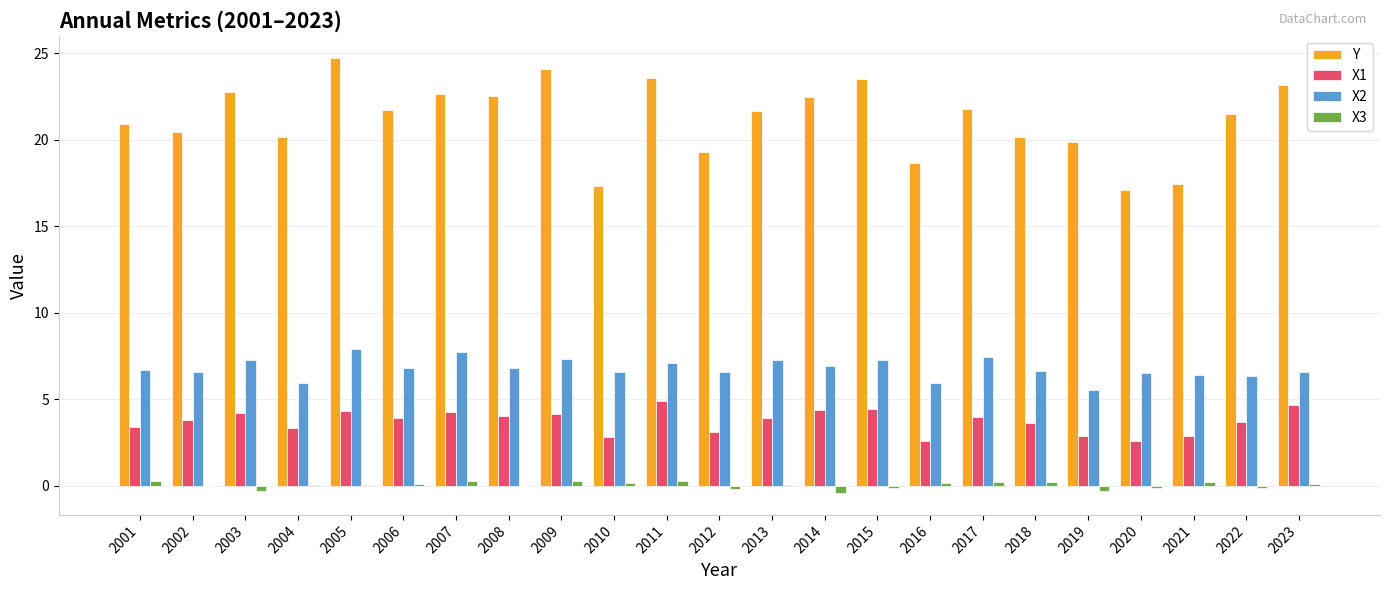

How many data points does each series have?

23